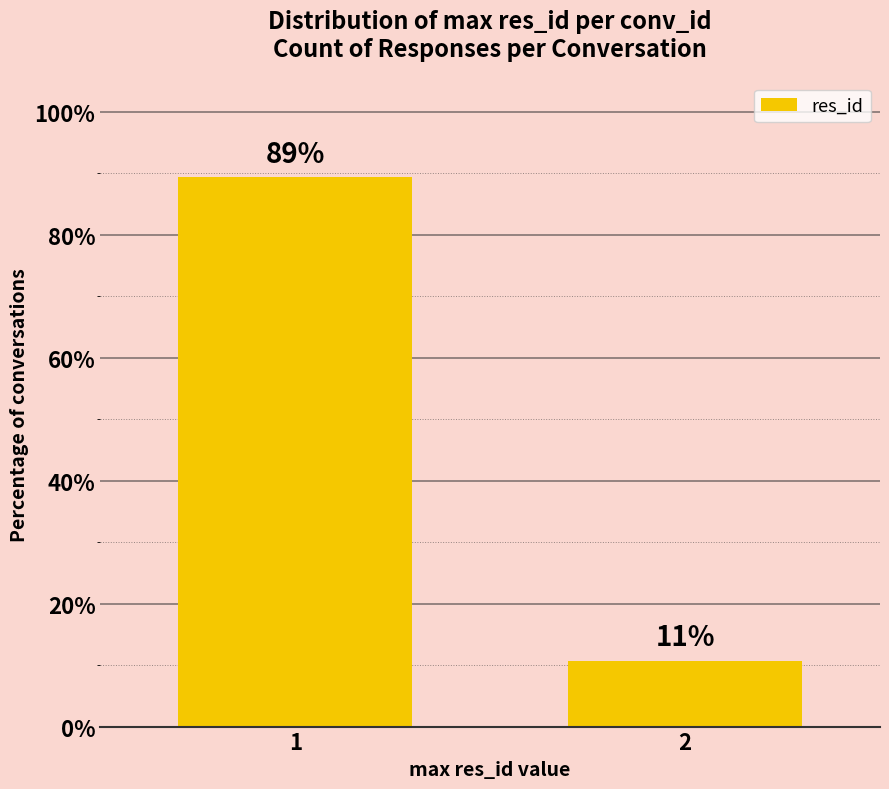

Does the chart contain any negative values?

No